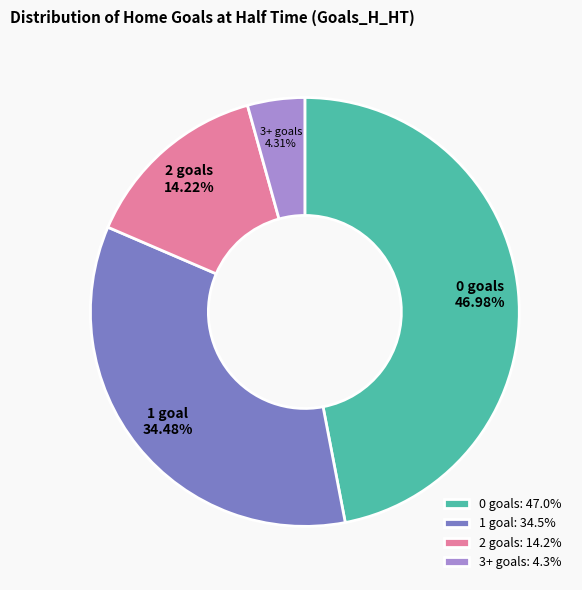

True or false: 0 accounts for 21% of the total.

False